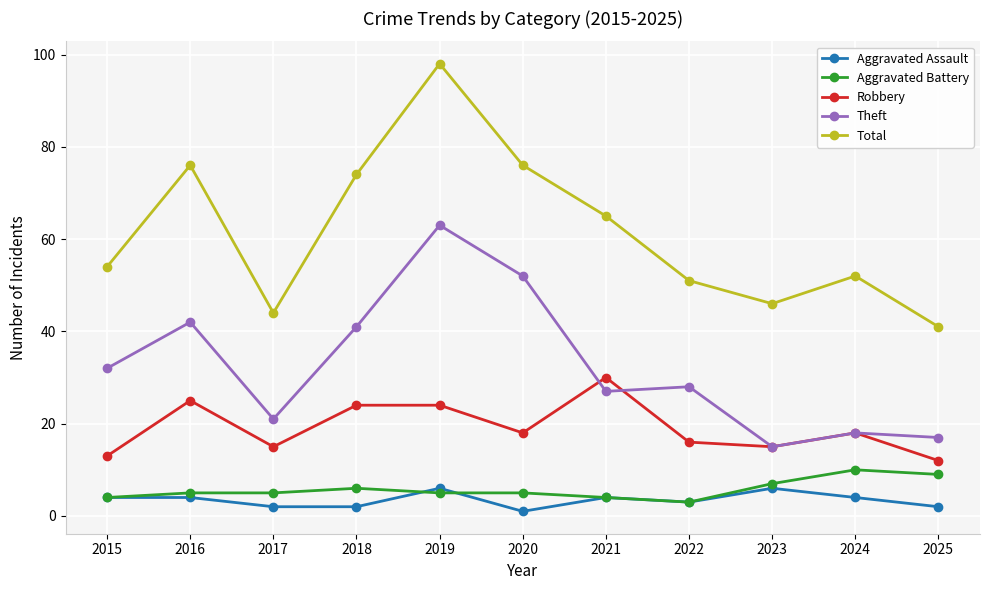

Which label corresponds to the smallest value in the chart?

2020